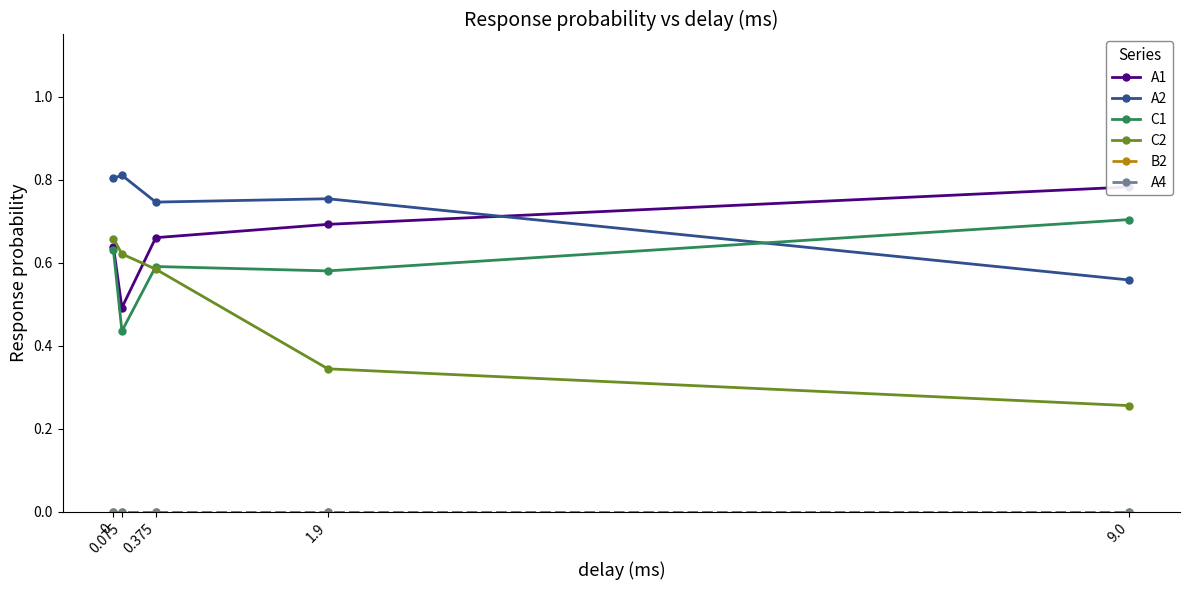

At which label is A1 closest to 0?

0.075